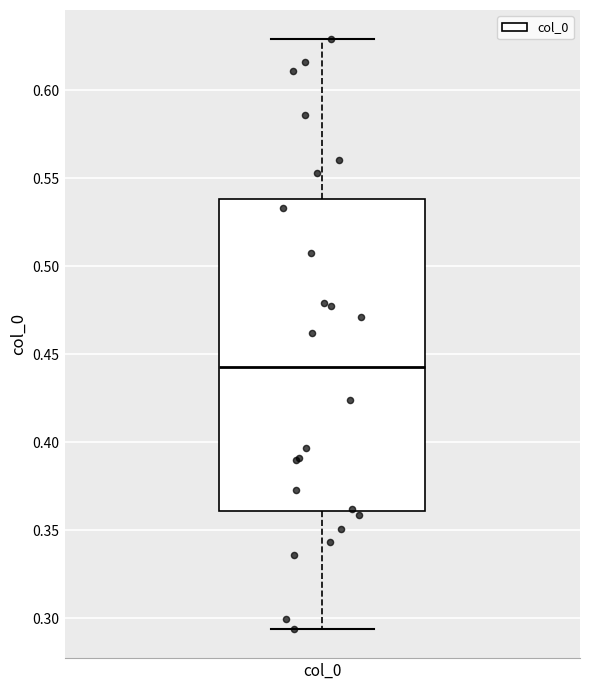

Where does the median line of the box for col_0 sit on the y-axis? The values are not printed on the chart, so give them approximately, as read against the axis.

0.445